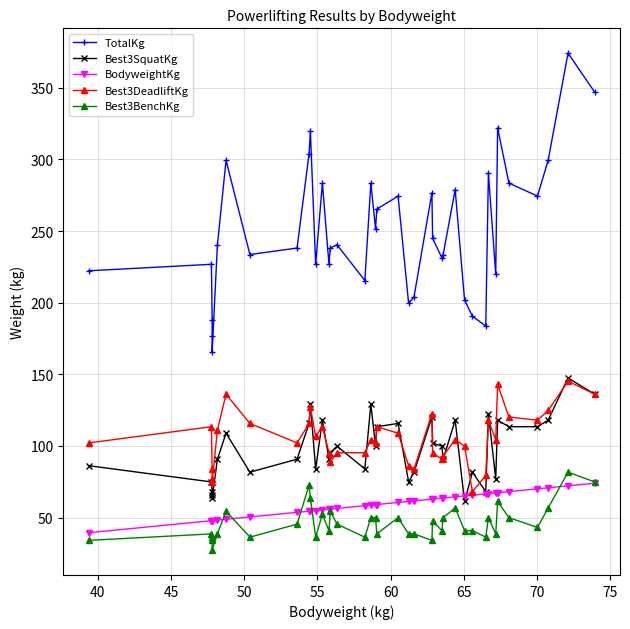

True or false: Best3DeadliftKg and TotalKg intersect in this chart.

False